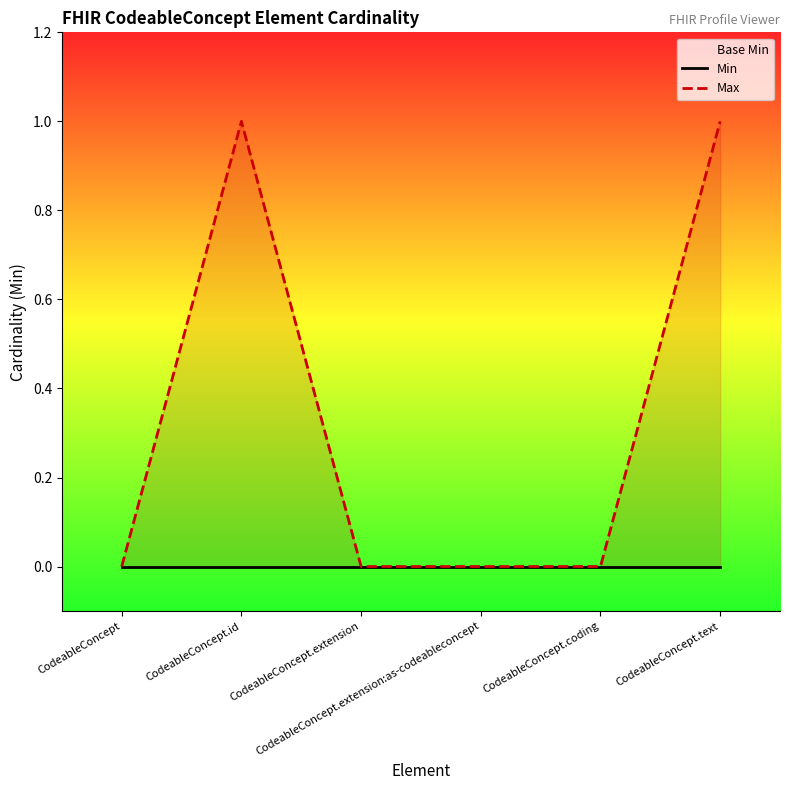

Which label corresponds to the largest value in the chart?

CodeableConcept.id